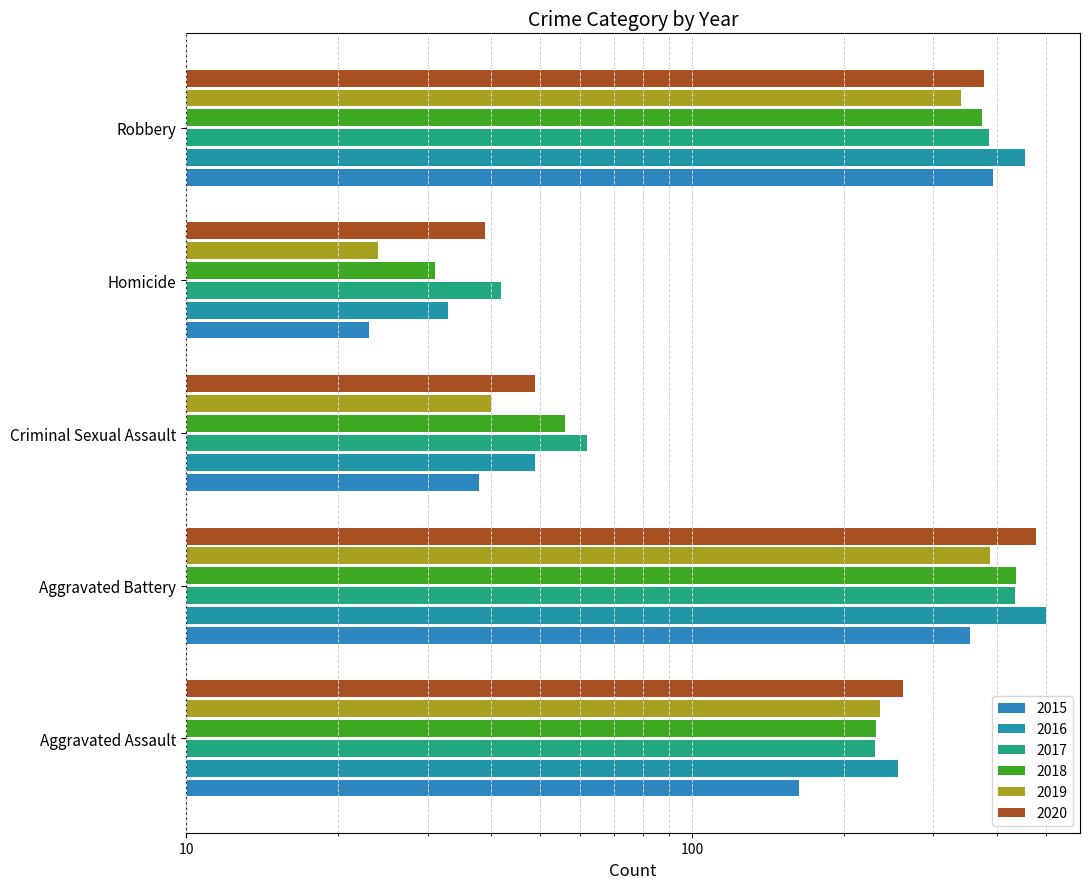

What is the minimum value shown in the chart?

23